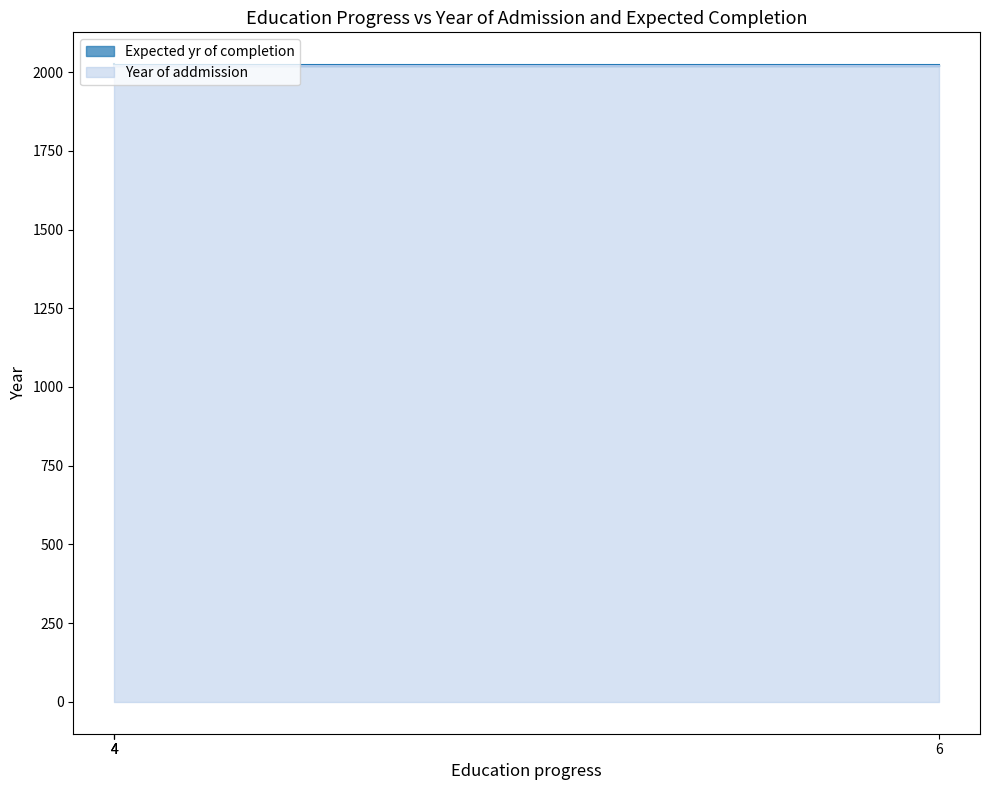

What is the difference between the values at 4 and 4?

2